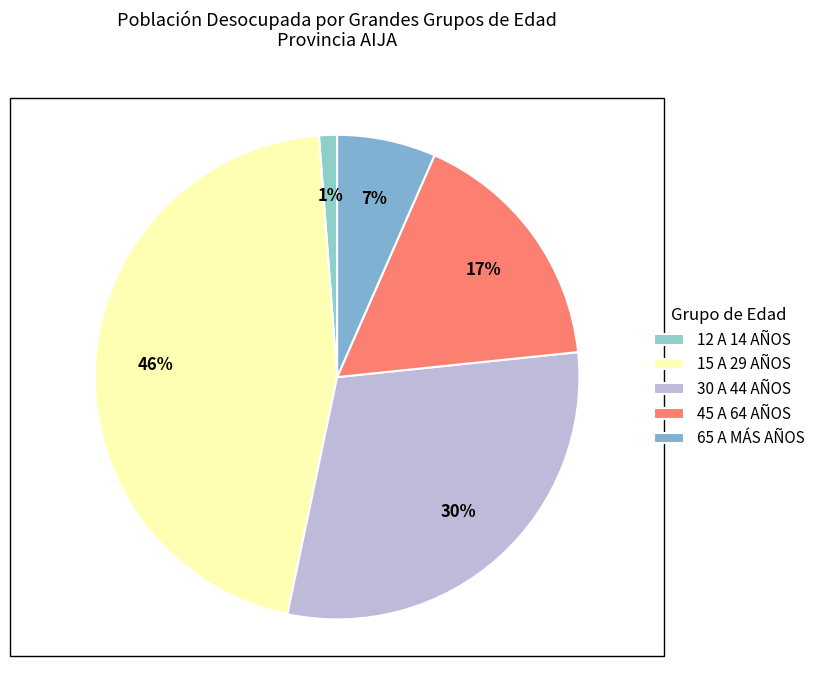

How many slices are in this pie chart?

5